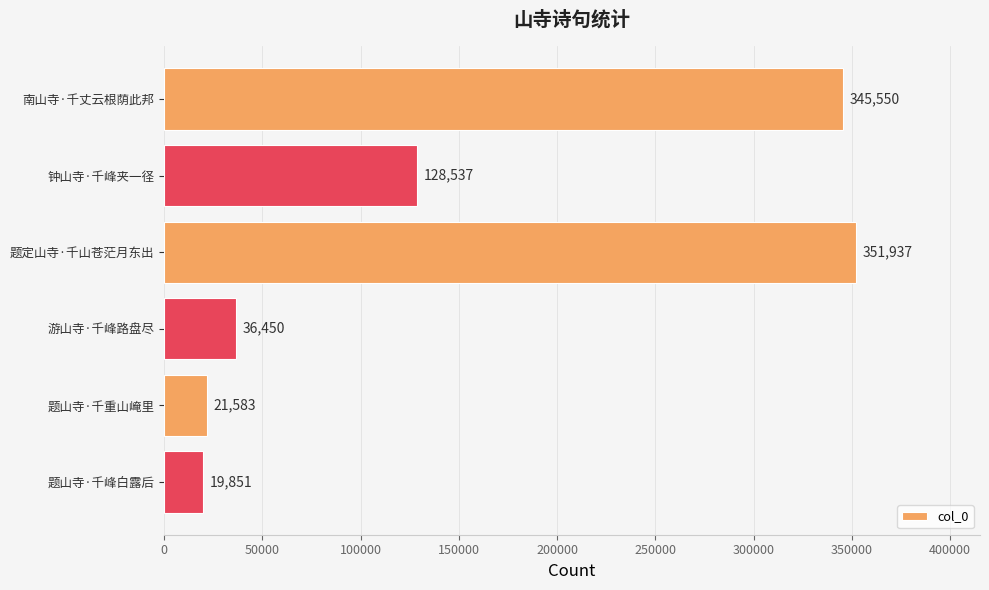

True or false: the data shows 184010 at 南山寺·千丈云根荫此邦.

False